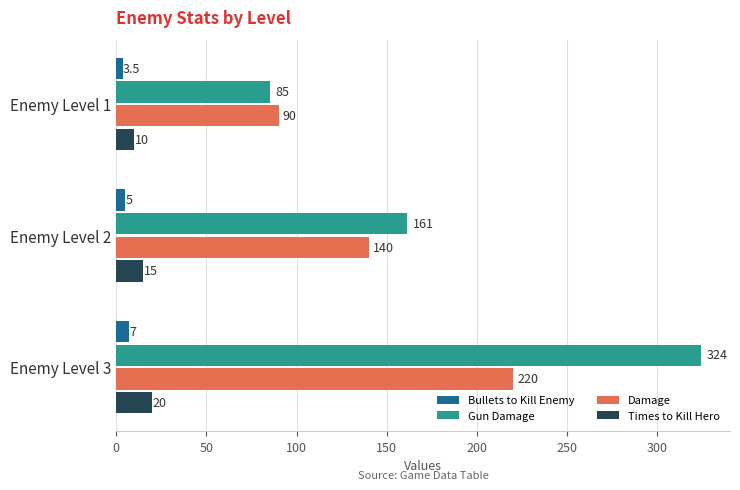

List the series in order of their peak value, lowest first.

Bullets to Kill Enemy, Times to Kill Hero, Damage, Gun Damage